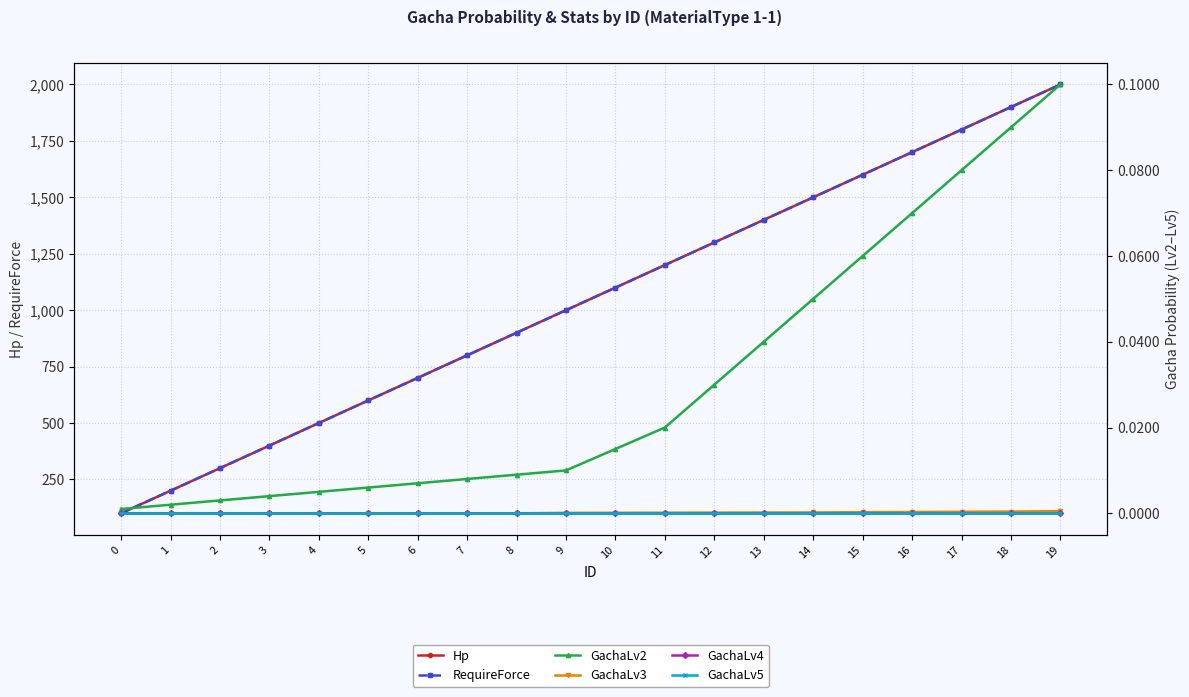

What is the value of the GachaLv2 point at the 15th from the left?

0.1